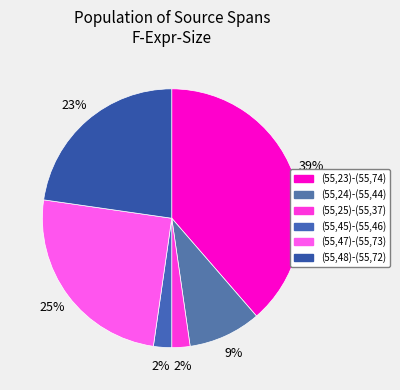

To the nearest percent, what is the average slice percentage?

17%